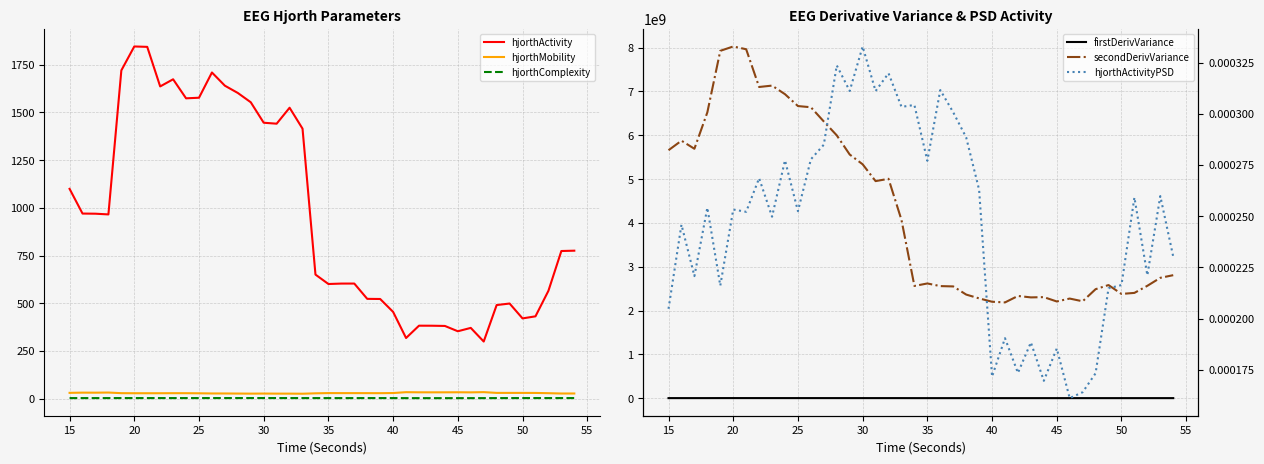

True or false: hjorthMobility and firstDerivVariance cross at least once.

False